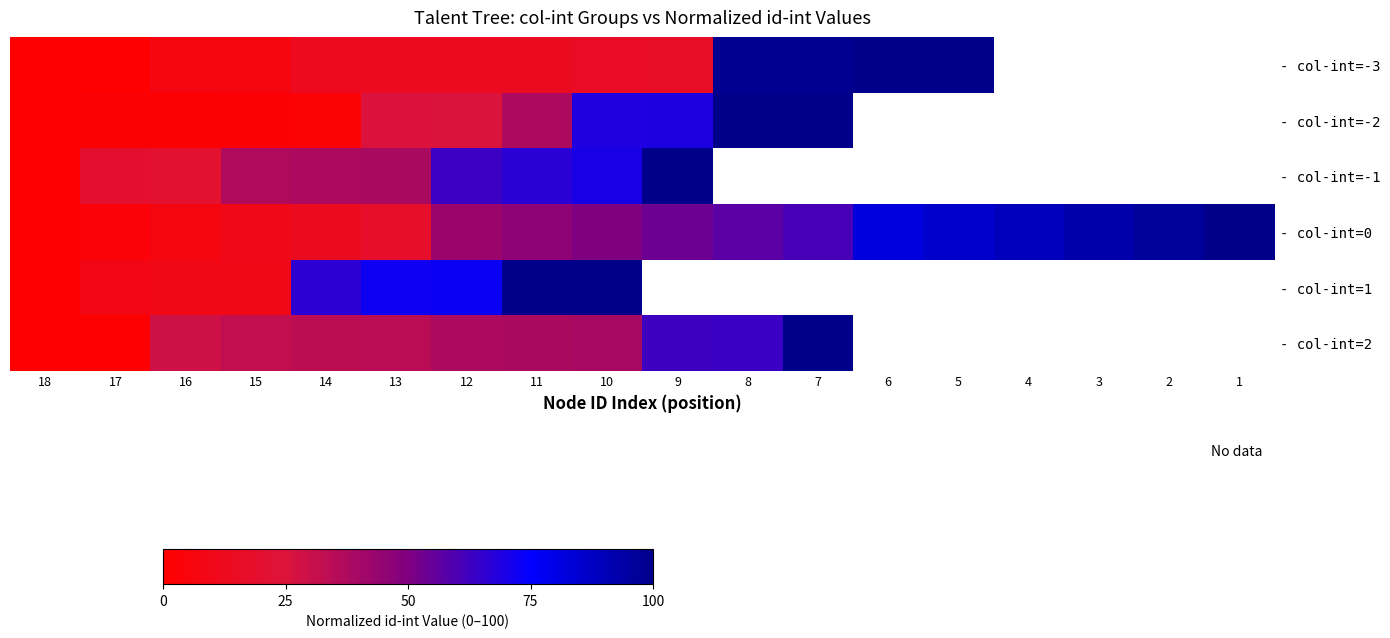

What is the highest value of the - col-int=1 series?

100.0